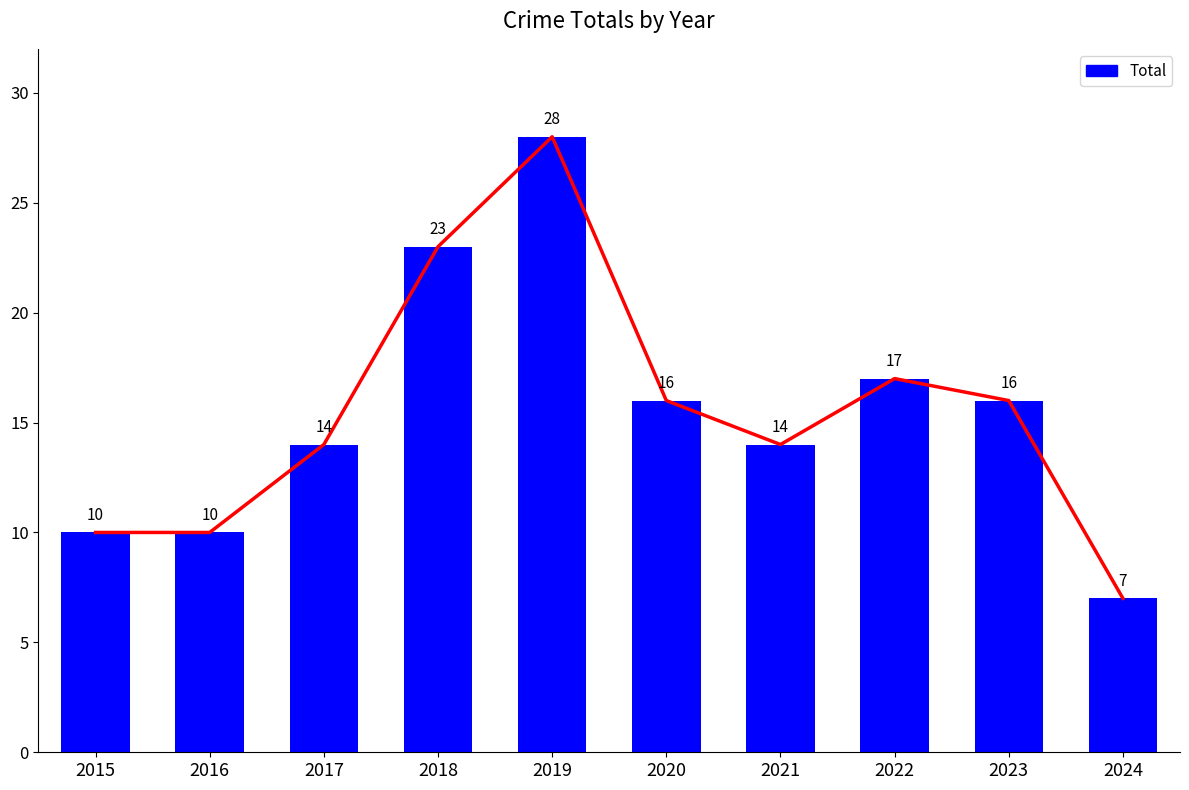

Reading left to right, what are all the values shown in this chart?

10	10	14	23	28	16	14	17	16	7